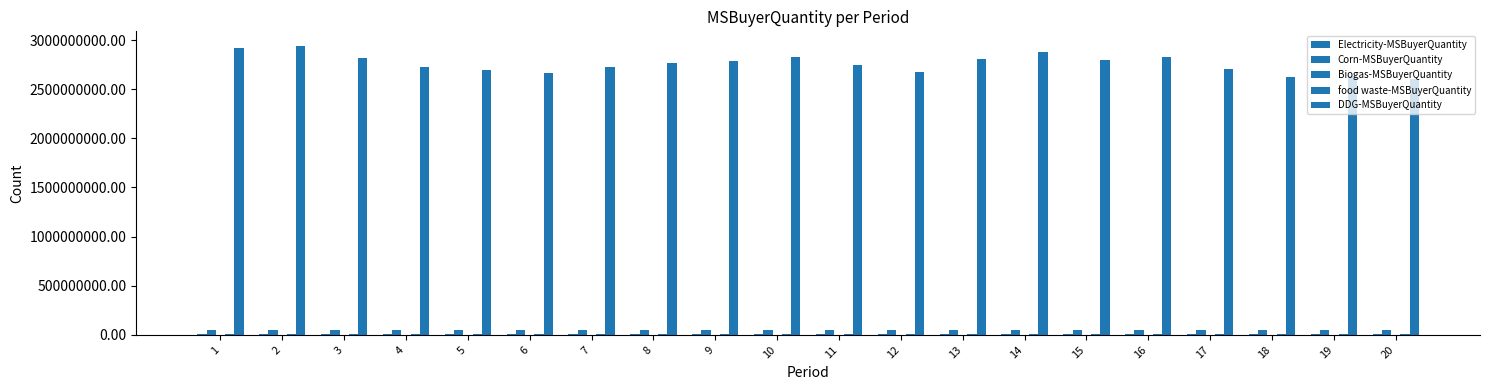

Which category has the highest value in the food waste-MSBuyerQuantity series?

19